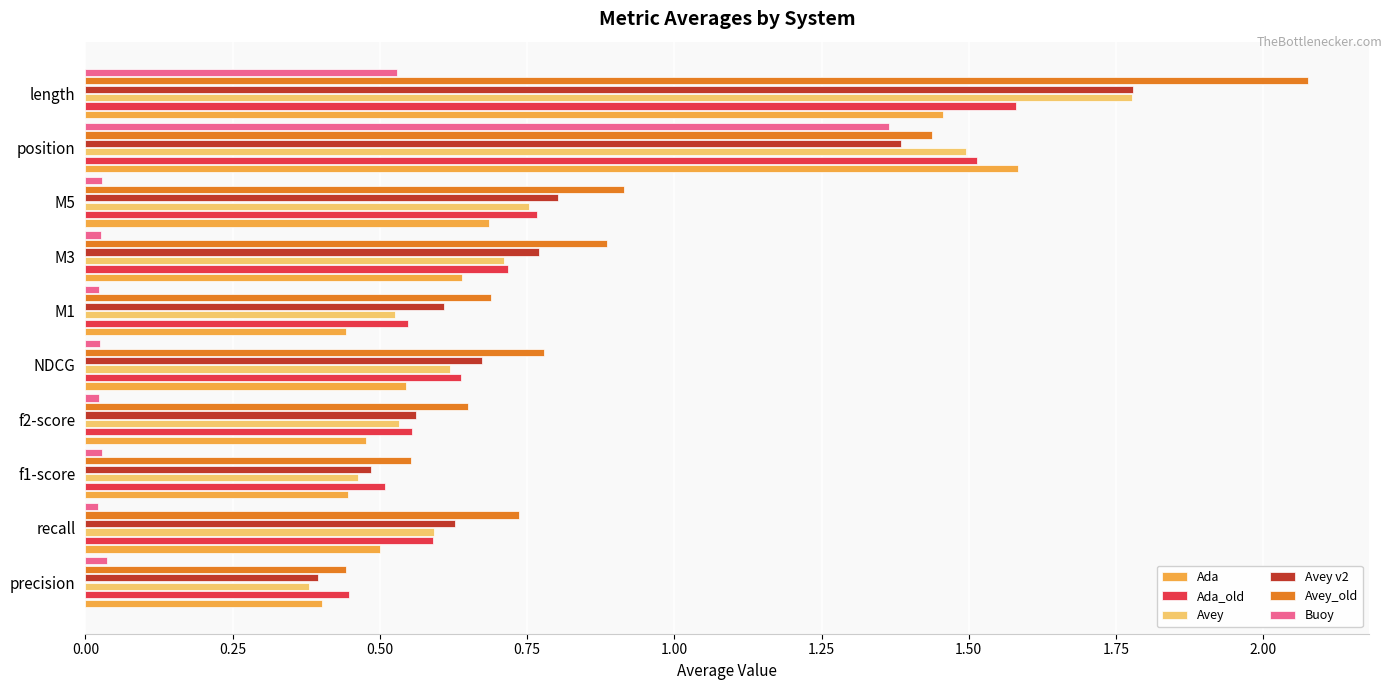

Which series has the largest range (max minus min)?

Avey_old